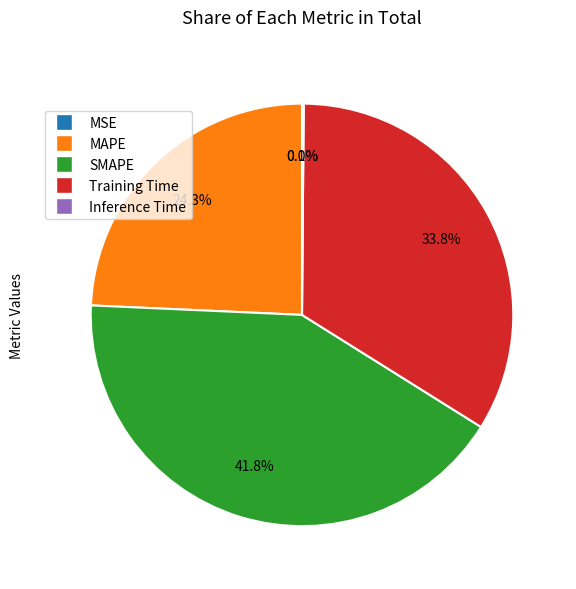

What portion of the pie excludes SMAPE?

58.2%